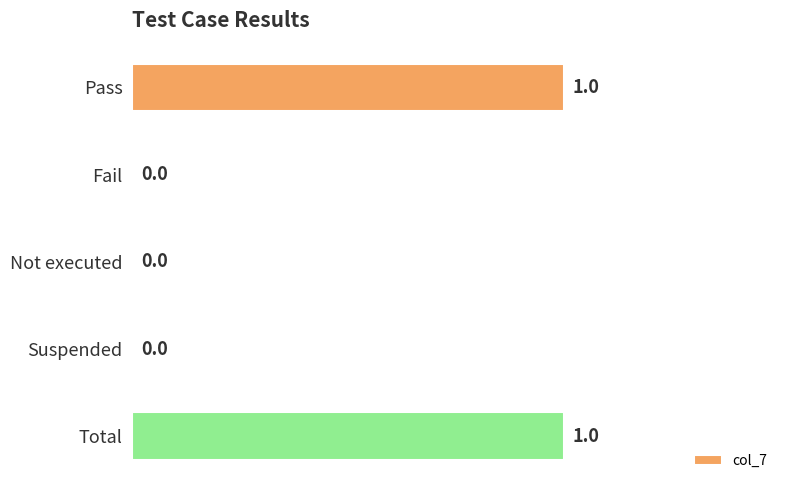

Reading bottom to top, transcribe all the data shown in this chart.

Total=1	Suspended=0	Not executed=0	Fail=0	Pass=1